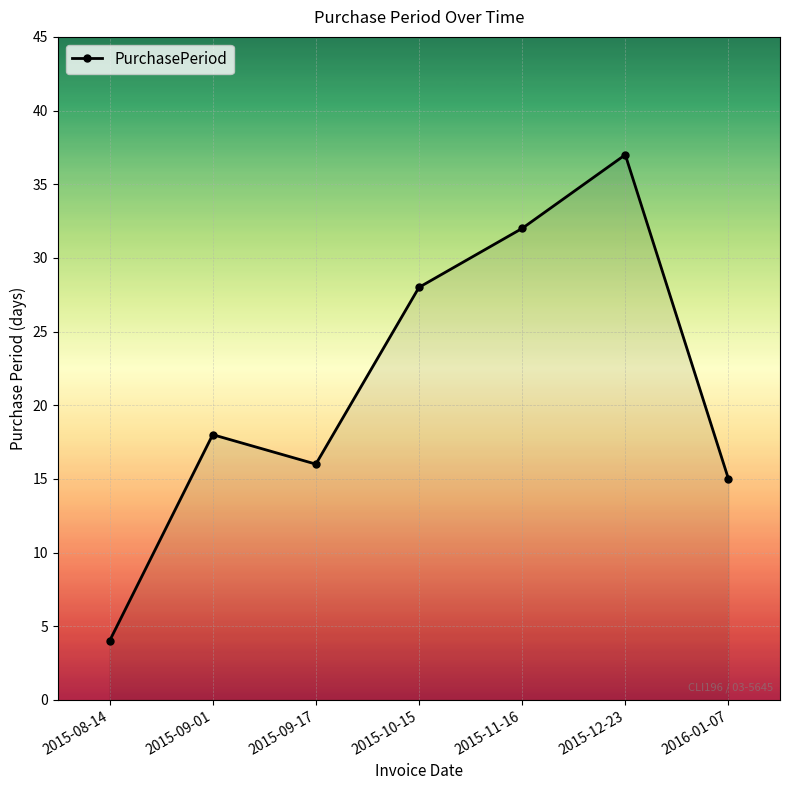

What is the sum of all values?

150